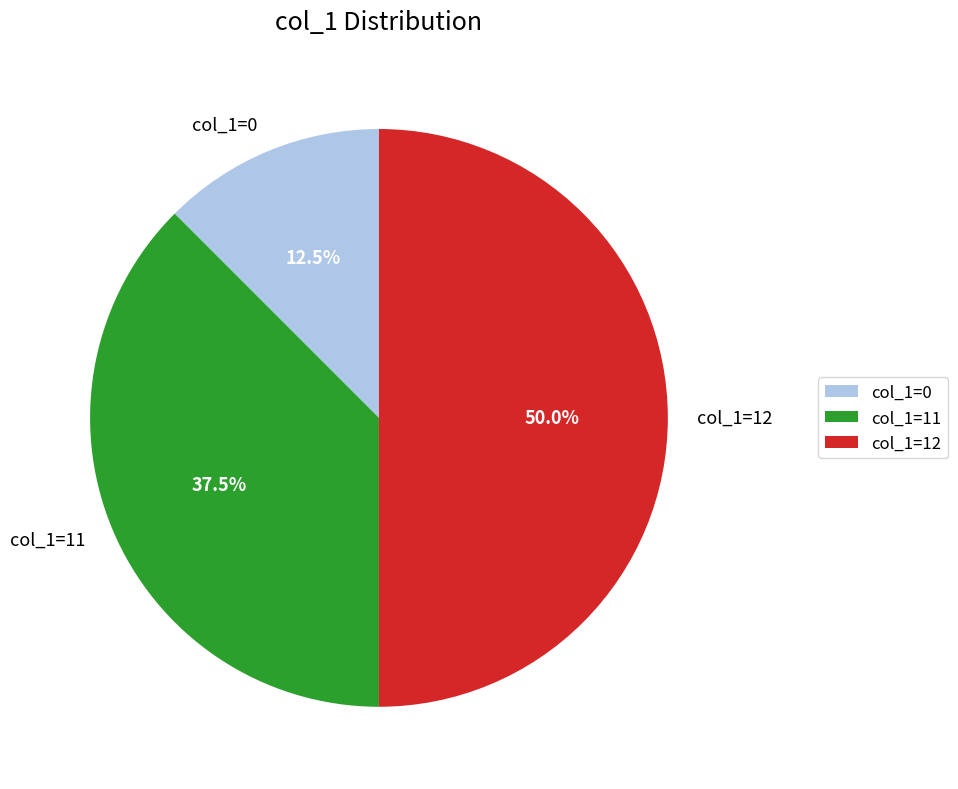

Approximately how many times larger is the value at col_1=12 compared to col_1=11?

1.3